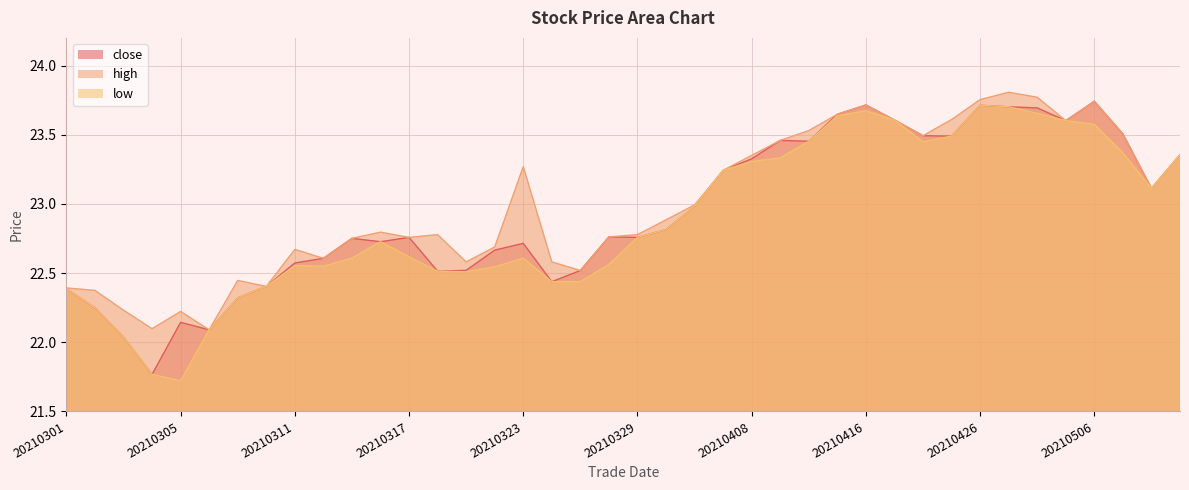

Between 20210311 and 20210322, which is larger?

20210322